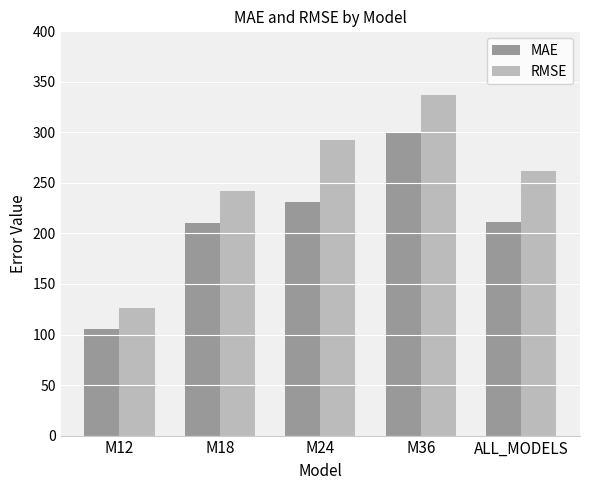

The RMSE series shows 361.5 at ALL_MODELS. True or false?

False